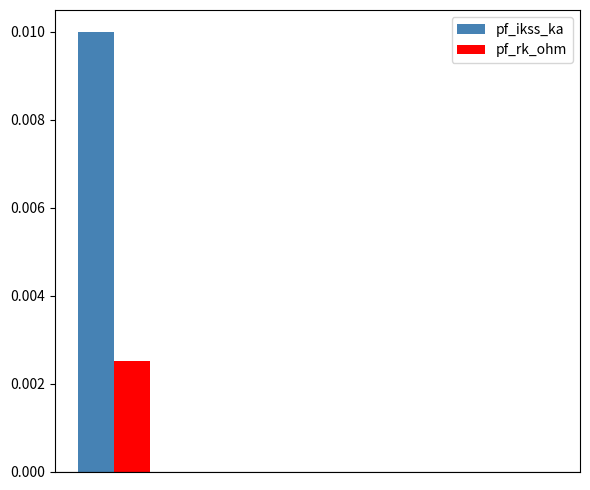

Which series has the largest total across all categories?

pf_ikss_ka